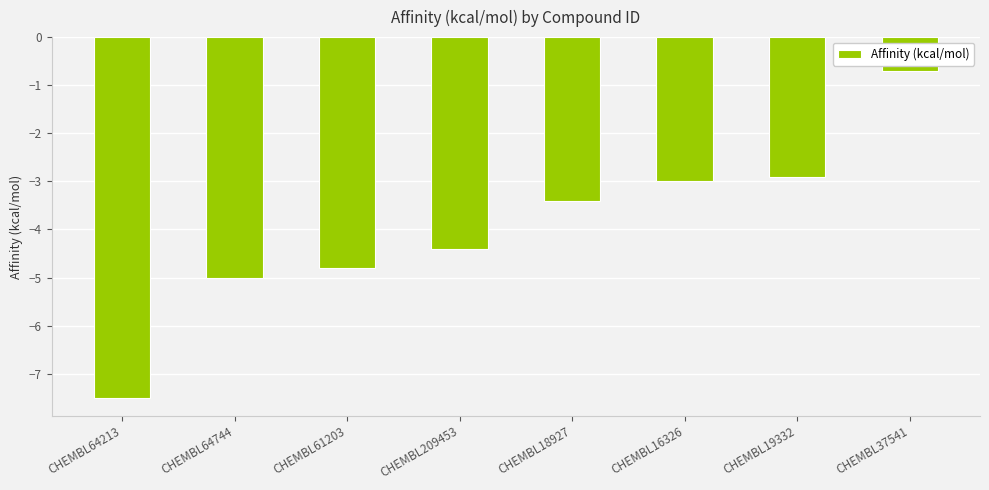

Between CHEMBL37541 and CHEMBL19332, which is larger?

CHEMBL37541